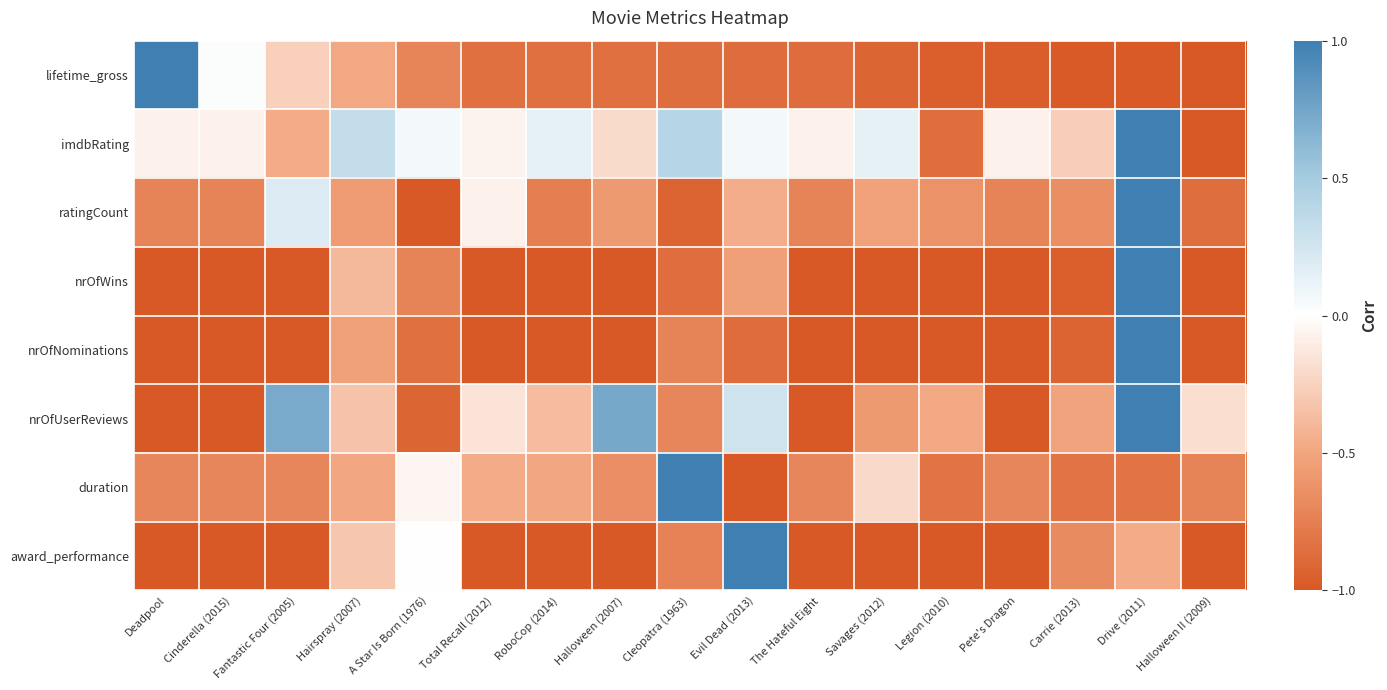

Reading left to right, extract all data points from this chart.

lifetime_gross: Deadpool=1.0	Cinderella (2015)=0.0	Fantastic Four (2005)=-0.3	Hairspray (2007)=-0.5	A Star Is Born (1976)=-0.7	Total Recall (2012)=-0.8	RoboCop (2014)=-0.8	Halloween (2007)=-0.8	Cleopatra (1963)=-0.9	Evil Dead (2013)=-0.9	The Hateful Eight=-0.9	Savages (2012)=-0.9	Legion (2010)=-1.0	Pete's Dragon=-1.0	Carrie (2013)=-1.0	Drive (2011)=-1.0	Halloween II (2009)=-1.0
imdbRating: Deadpool=-0.1	Cinderella (2015)=-0.1	Fantastic Four (2005)=-0.5	Hairspray (2007)=0.3	A Star Is Born (1976)=0.1	Total Recall (2012)=-0.1	RoboCop (2014)=0.1	Halloween (2007)=-0.2	Cleopatra (1963)=0.4	Evil Dead (2013)=0.1	The Hateful Eight=-0.1	Savages (2012)=0.1	Legion (2010)=-0.9	Pete's Dragon=-0.1	Carrie (2013)=-0.3	Drive (2011)=1.0	Halloween II (2009)=-1.0
ratingCount: Deadpool=-0.7	Cinderella (2015)=-0.7	Fantastic Four (2005)=0.2	Hairspray (2007)=-0.6	A Star Is Born (1976)=-1.0	Total Recall (2012)=-0.1	RoboCop (2014)=-0.8	Halloween (2007)=-0.6	Cleopatra (1963)=-0.9	Evil Dead (2013)=-0.5	The Hateful Eight=-0.7	Savages (2012)=-0.5	Legion (2010)=-0.6	Pete's Dragon=-0.7	Carrie (2013)=-0.7	Drive (2011)=1.0	Halloween II (2009)=-0.9
nrOfWins: Deadpool=-1.0	Cinderella (2015)=-1.0	Fantastic Four (2005)=-1.0	Hairspray (2007)=-0.4	A Star Is Born (1976)=-0.7	Total Recall (2012)=-1.0	RoboCop (2014)=-1.0	Halloween (2007)=-1.0	Cleopatra (1963)=-0.9	Evil Dead (2013)=-0.5	The Hateful Eight=-1.0	Savages (2012)=-1.0	Legion (2010)=-1.0	Pete's Dragon=-1.0	Carrie (2013)=-1.0	Drive (2011)=1.0	Halloween II (2009)=-1.0
nrOfNominations: Deadpool=-1.0	Cinderella (2015)=-1.0	Fantastic Four (2005)=-1.0	Hairspray (2007)=-0.5	A Star Is Born (1976)=-0.8	Total Recall (2012)=-1.0	RoboCop (2014)=-1.0	Halloween (2007)=-1.0	Cleopatra (1963)=-0.7	Evil Dead (2013)=-0.9	The Hateful Eight=-1.0	Savages (2012)=-1.0	Legion (2010)=-1.0	Pete's Dragon=-1.0	Carrie (2013)=-0.9	Drive (2011)=1.0	Halloween II (2009)=-1.0
nrOfUserReviews: Deadpool=-1.0	Cinderella (2015)=-1.0	Fantastic Four (2005)=0.7	Hairspray (2007)=-0.3	A Star Is Born (1976)=-0.9	Total Recall (2012)=-0.2	RoboCop (2014)=-0.4	Halloween (2007)=0.7	Cleopatra (1963)=-0.7	Evil Dead (2013)=0.3	The Hateful Eight=-1.0	Savages (2012)=-0.6	Legion (2010)=-0.5	Pete's Dragon=-1.0	Carrie (2013)=-0.5	Drive (2011)=1.0	Halloween II (2009)=-0.2
duration: Deadpool=-0.7	Cinderella (2015)=-0.7	Fantastic Four (2005)=-0.7	Hairspray (2007)=-0.5	A Star Is Born (1976)=-0.0	Total Recall (2012)=-0.5	RoboCop (2014)=-0.5	Halloween (2007)=-0.6	Cleopatra (1963)=1.0	Evil Dead (2013)=-1.0	The Hateful Eight=-0.7	Savages (2012)=-0.2	Legion (2010)=-0.8	Pete's Dragon=-0.7	Carrie (2013)=-0.8	Drive (2011)=-0.8	Halloween II (2009)=-0.7
award_performance: Deadpool=-1.0	Cinderella (2015)=-1.0	Fantastic Four (2005)=-1.0	Hairspray (2007)=-0.3	A Star Is Born (1976)=0.0	Total Recall (2012)=-1.0	RoboCop (2014)=-1.0	Halloween (2007)=-1.0	Cleopatra (1963)=-0.7	Evil Dead (2013)=1.0	The Hateful Eight=-1.0	Savages (2012)=-1.0	Legion (2010)=-1.0	Pete's Dragon=-1.0	Carrie (2013)=-0.7	Drive (2011)=-0.5	Halloween II (2009)=-1.0